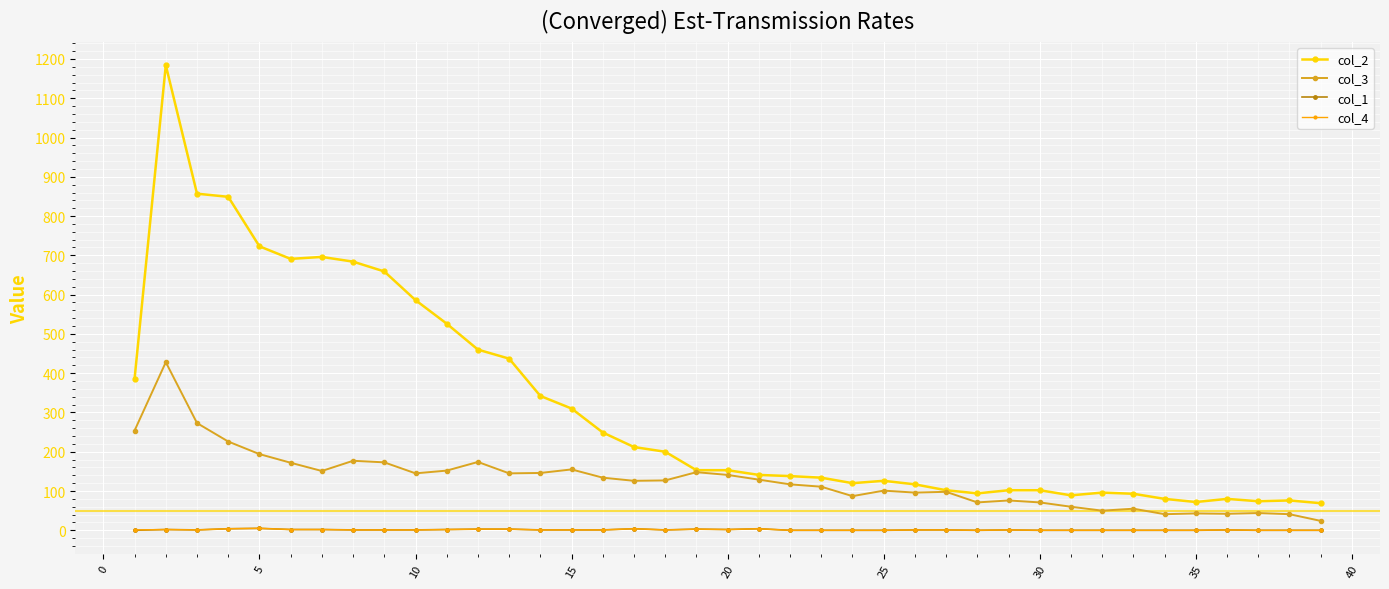

Which series has the largest total across all categories?

col_2